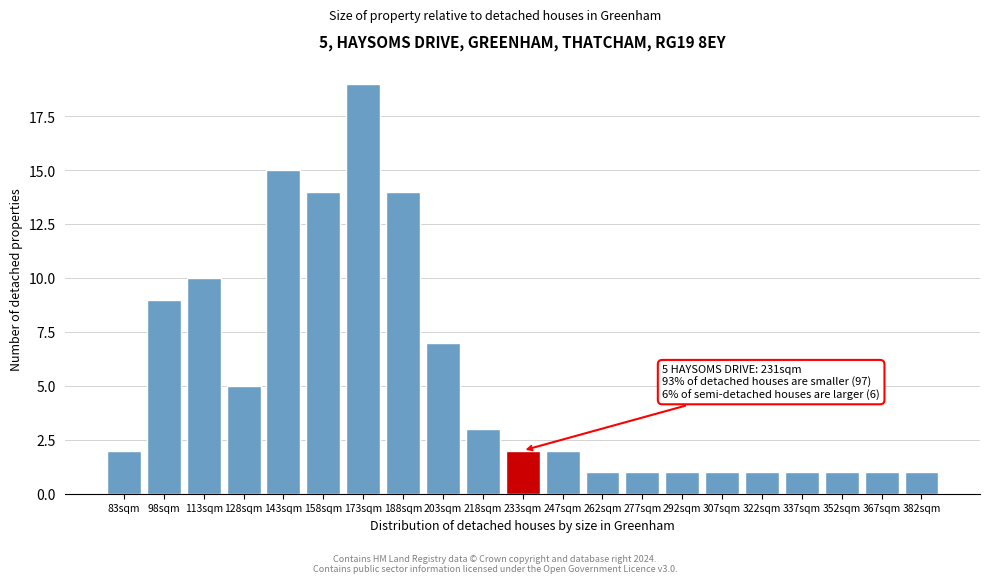

Reading left to right, extract all data points from this chart.

2	9	10	5	15	14	19	14	7	3	2	2	1	1	1	1	1	1	1	1	1